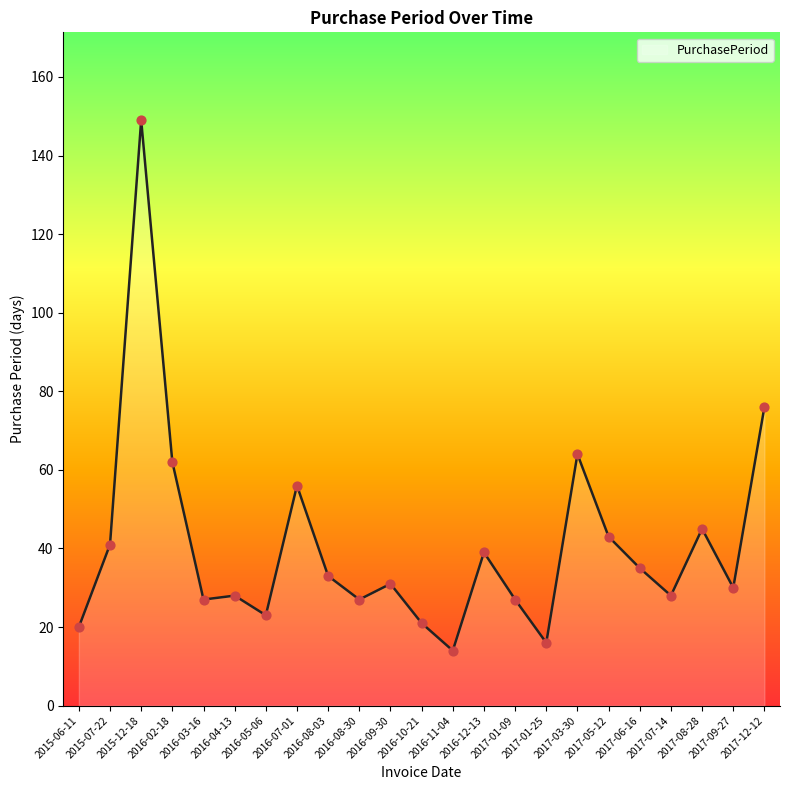

Approximately how many times larger is the value at 2017-12-12 compared to 2016-02-18?

1.2